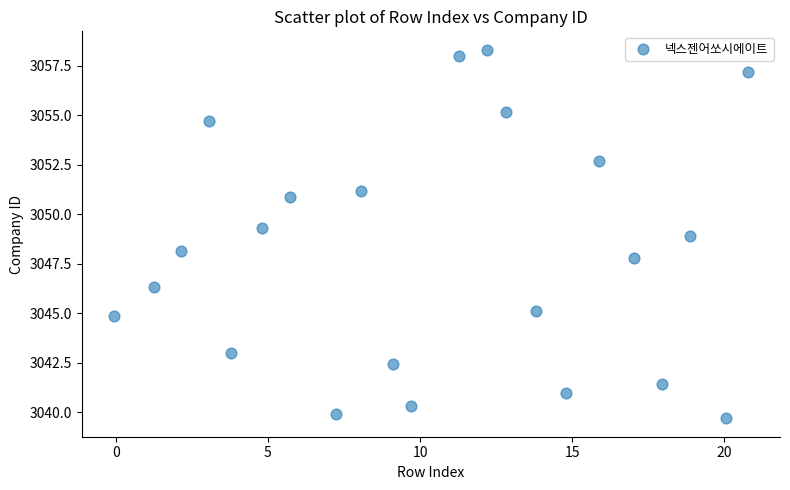

What is the range of Y values (max minus min)?

18.6